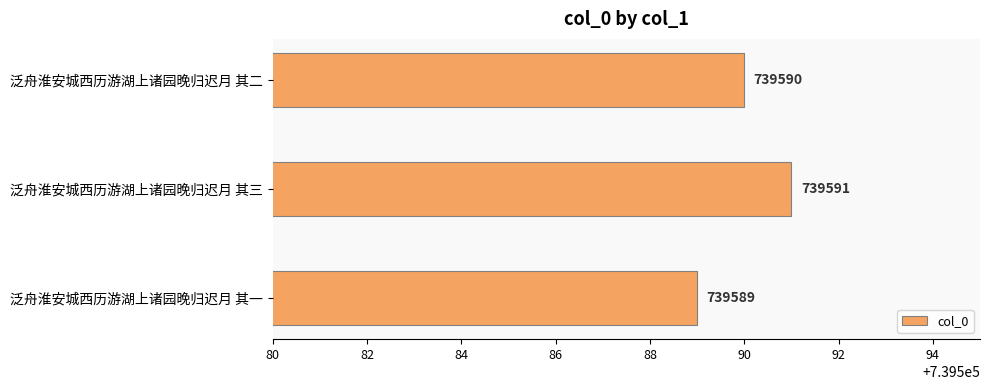

The value at 泛舟淮安城西历游湖上诸园晚归迟月 其二 is 356664. True or false?

False